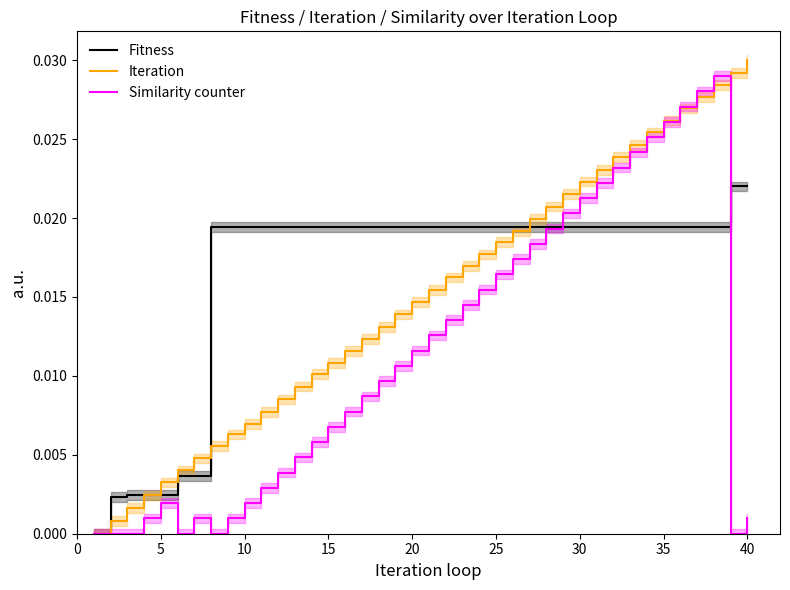

At how many categories does at least one series exceed 0?

39